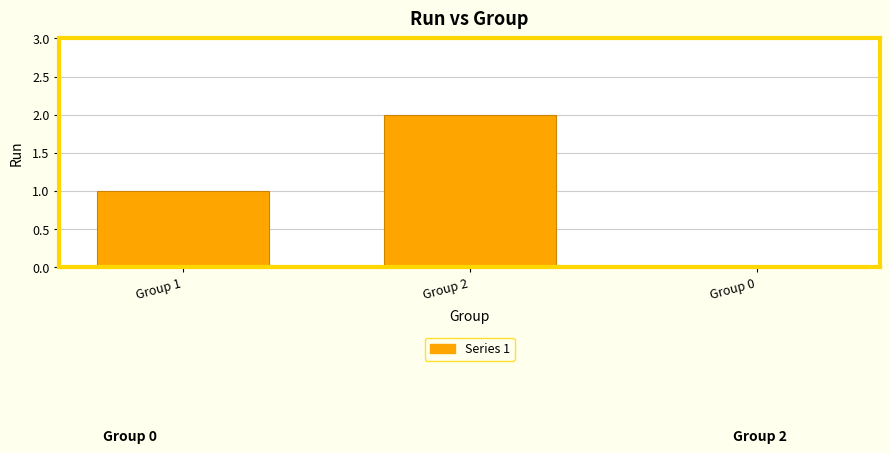

Between Group 2 and Group 1, which is larger?

Group 2